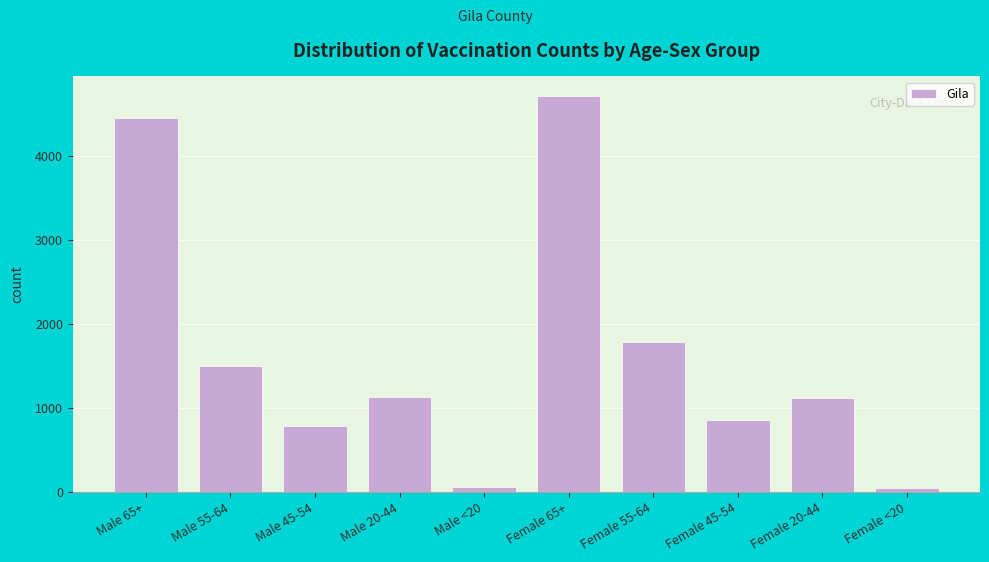

What is the change in value from Male 65+ to Female 55-64?

-2663